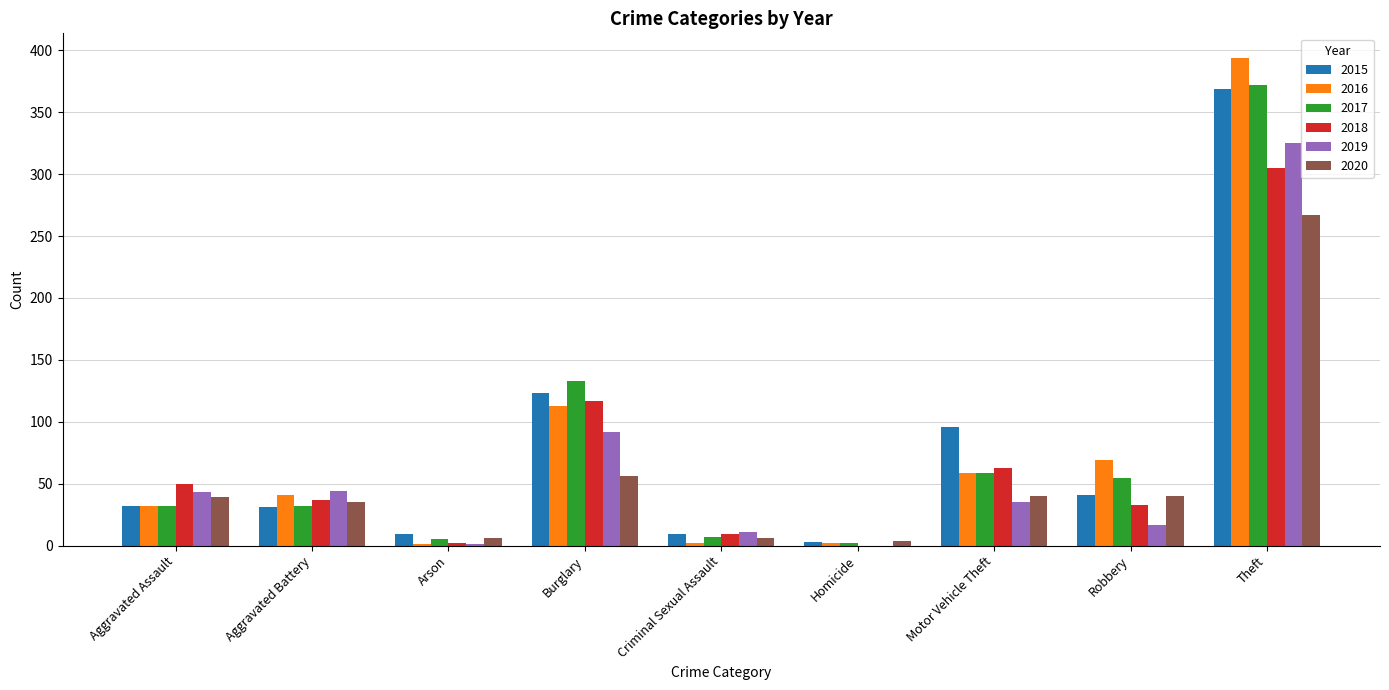

How many distinct data groups are displayed?

6